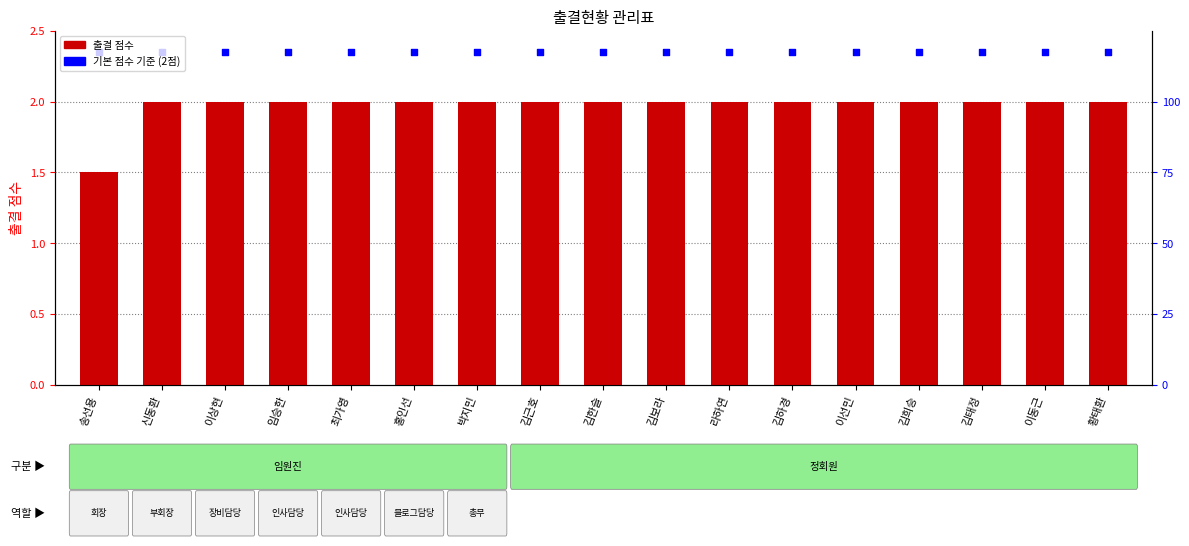

Which series has the largest Y range (max minus min)?

출결 점수